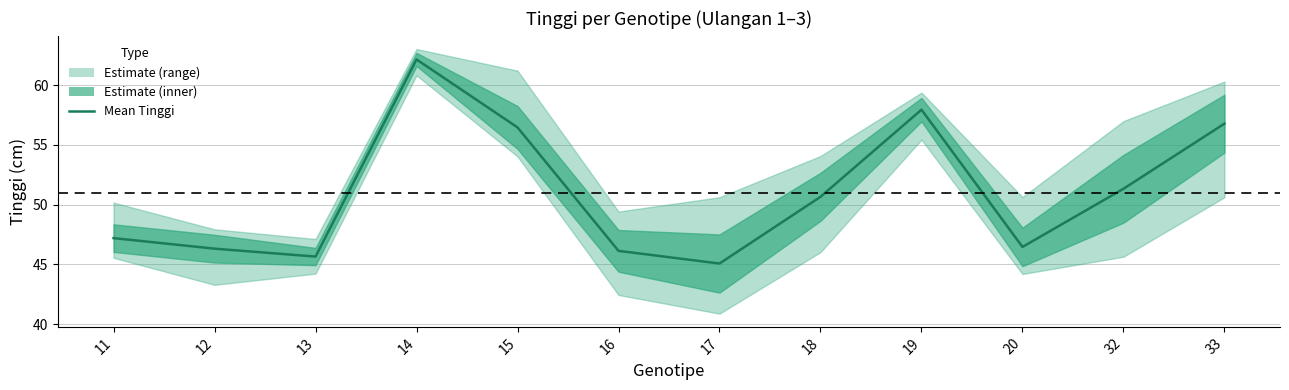

Is this an area chart (filled region under the line)?

No